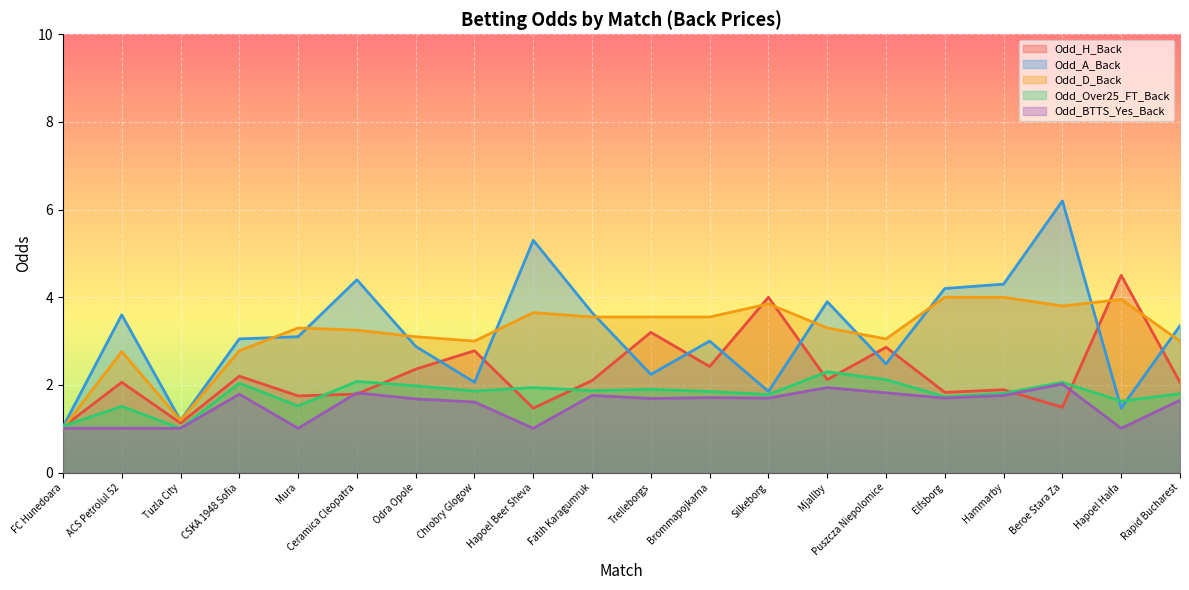

What is the difference between the Odd_Over25_FT_Back values at Mjallby and Tuzla City?

1.3